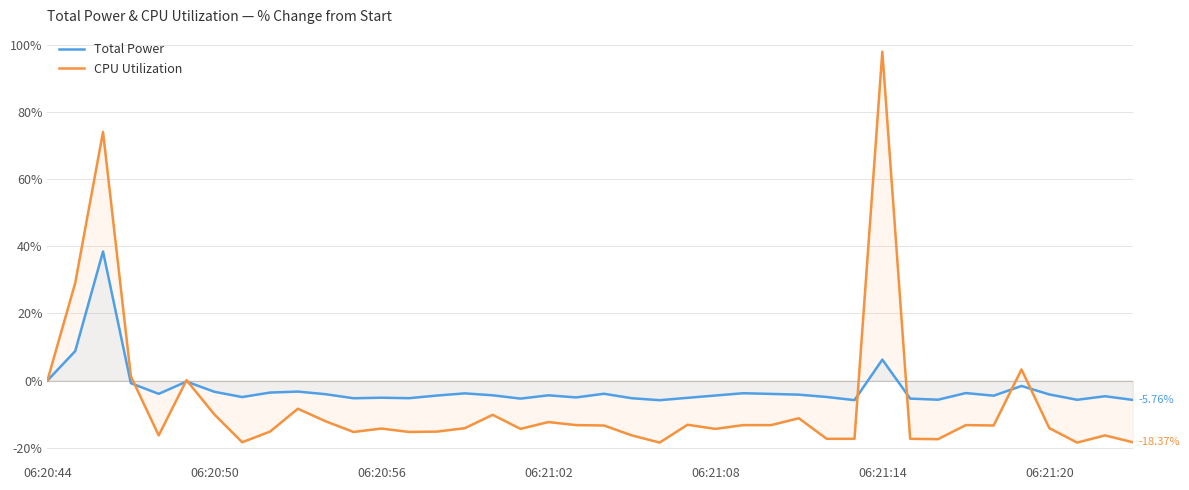

Which series has the largest range (max minus min)?

CPU Utilization